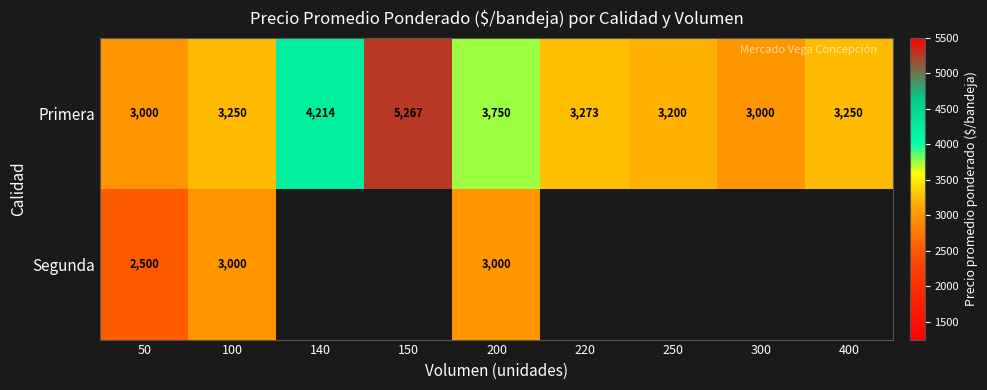

At which label does Primera reach its peak?

150